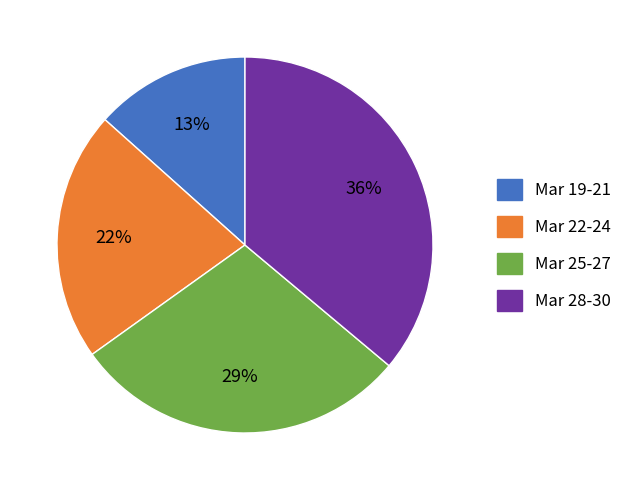

Is there a majority slice in this chart?

No